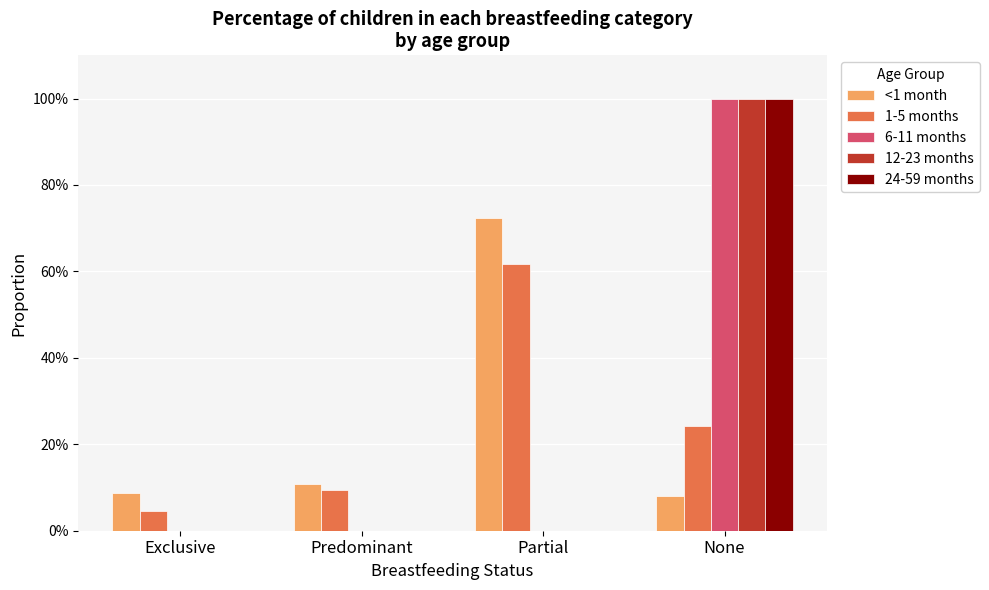

Does the chart contain stacked bars?

No